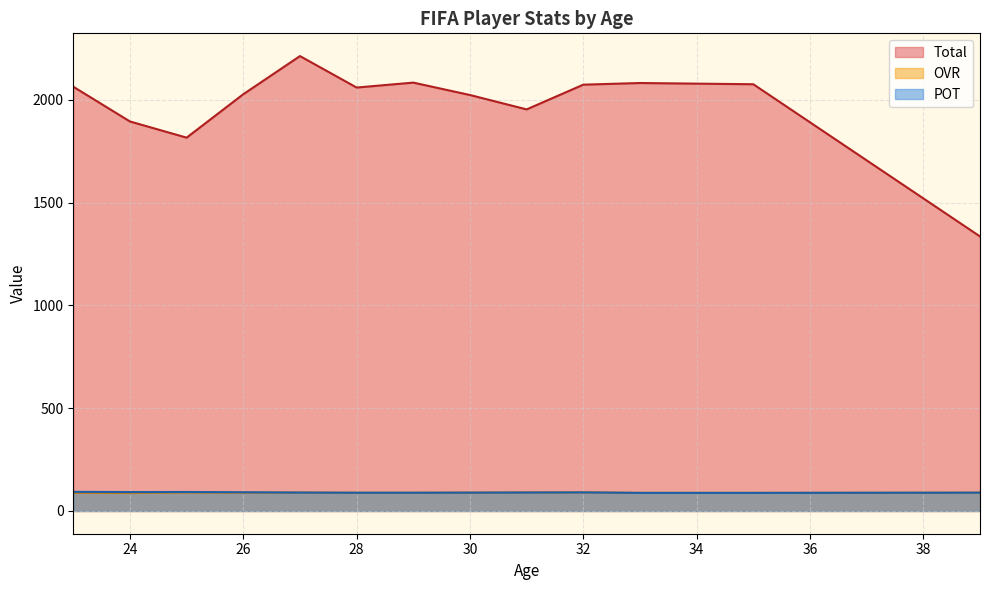

The POT series shows 87 at 30. True or false?

True